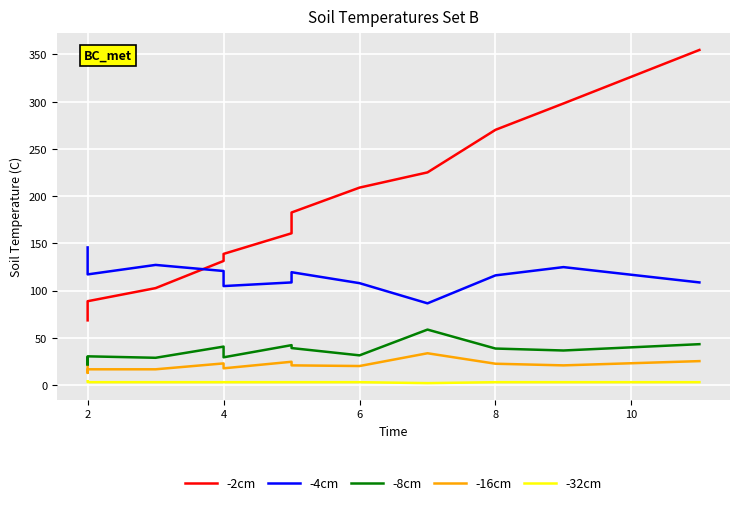

Which series has the widest spread of values?

-2cm